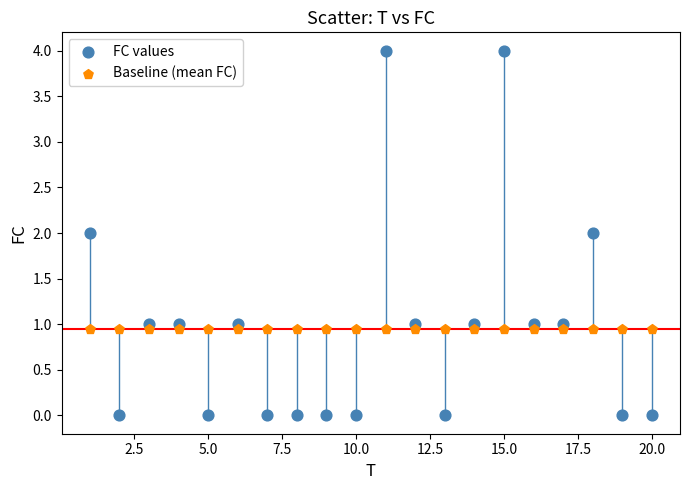

What are all the series names shown in the legend?

FC values, Baseline (mean FC)